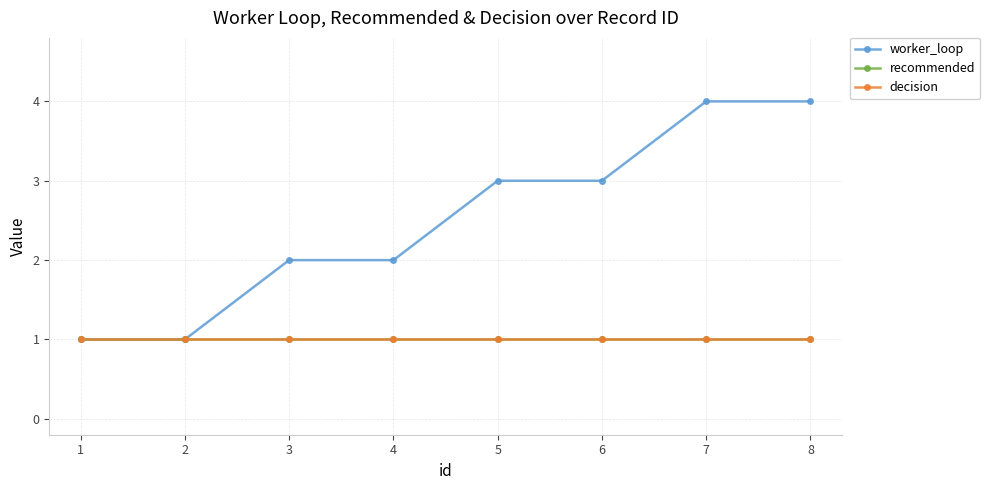

Is this an area chart (filled region under the line)?

No